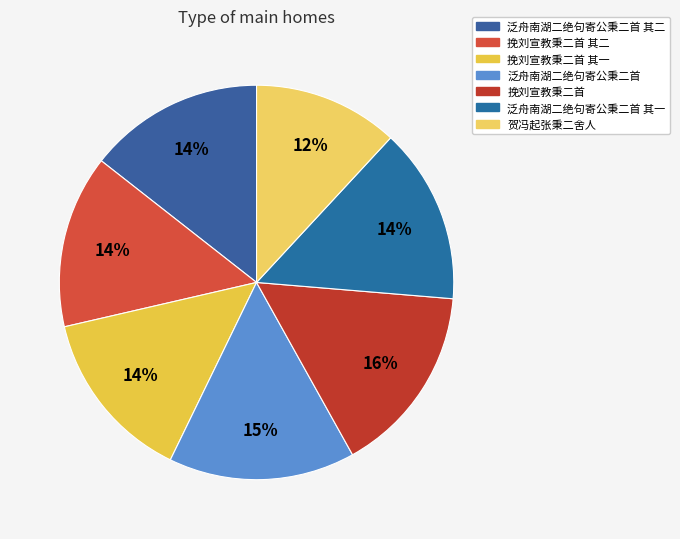

Which category has the smallest portion of the pie?

贺冯起张秉二舍人